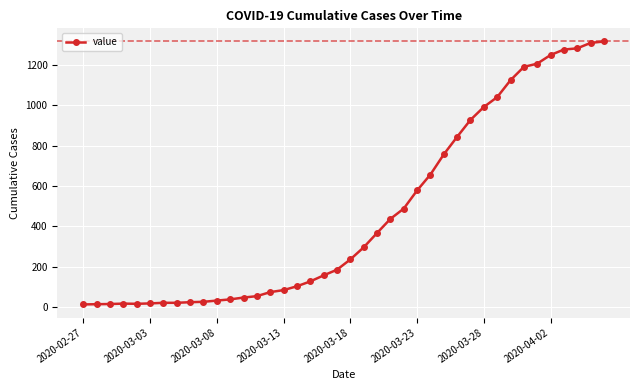

How many lines are shown in the chart?

1